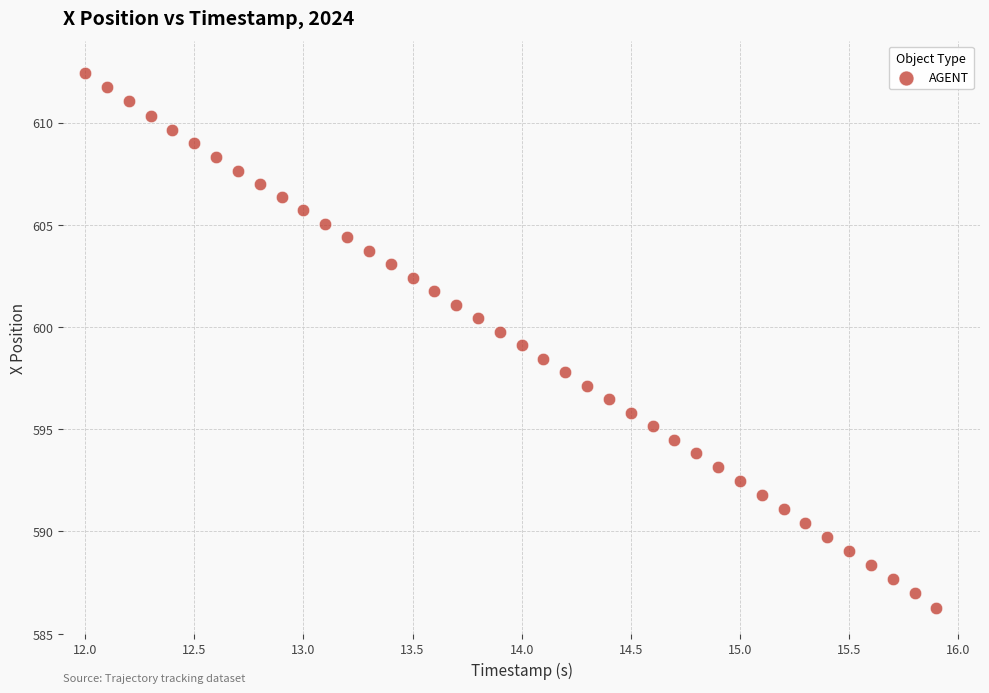

What is the range of X values (max minus min)?

3.9